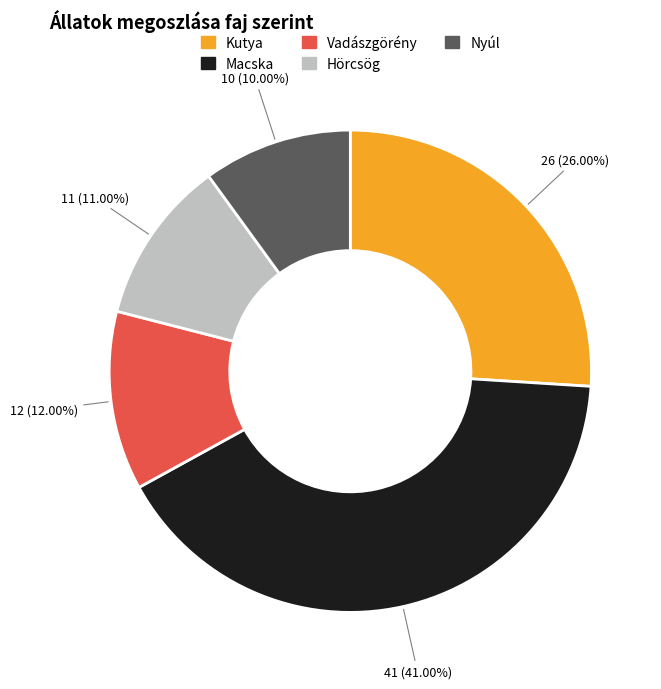

Does any single category account for the majority?

No